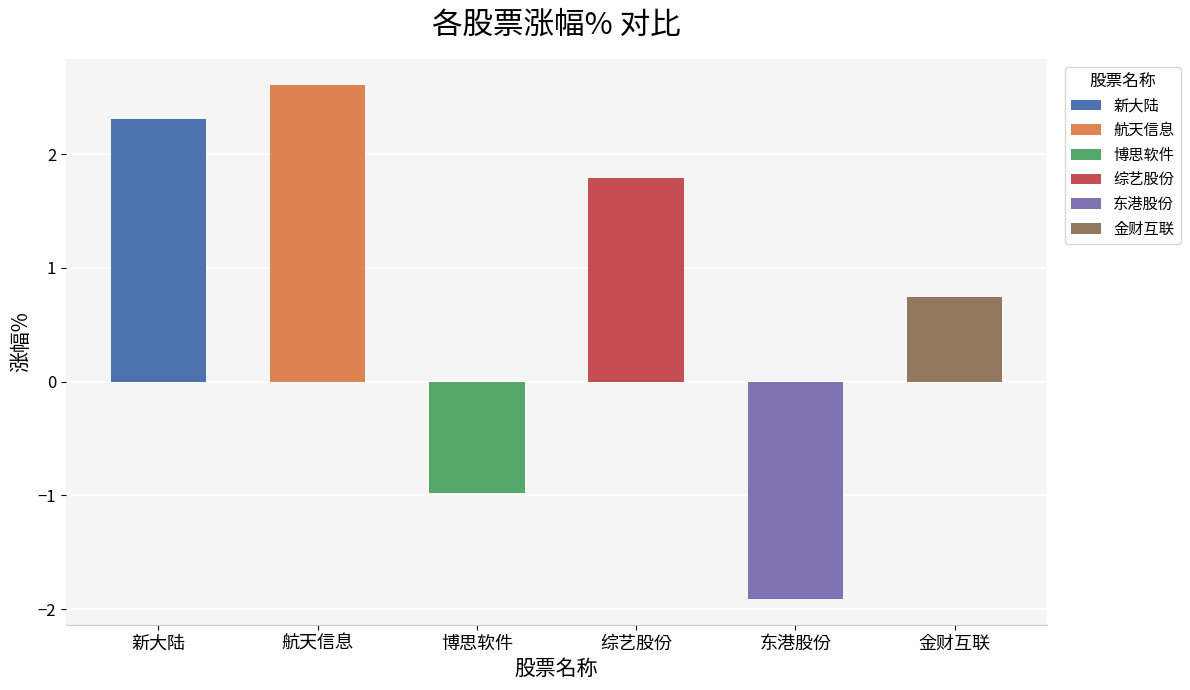

How many bars are there in total?

6